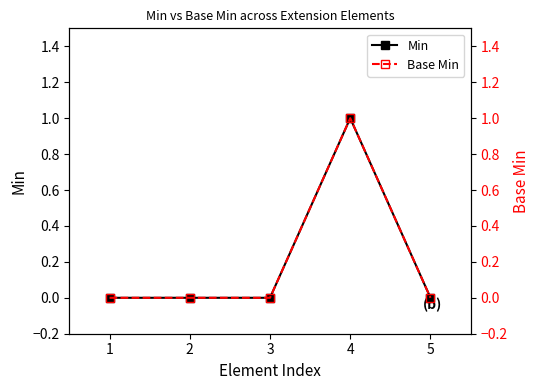

How many data points does each series have?

5